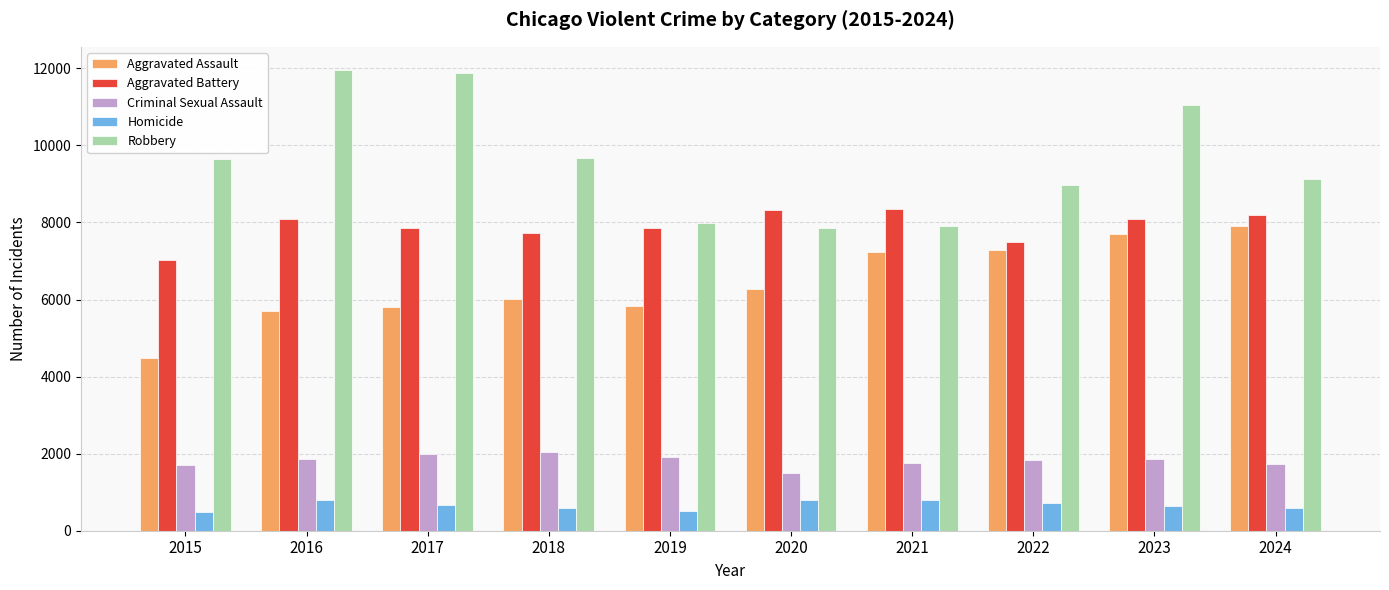

What is the difference between the maximum and minimum values in the Criminal Sexual Assault series?

546